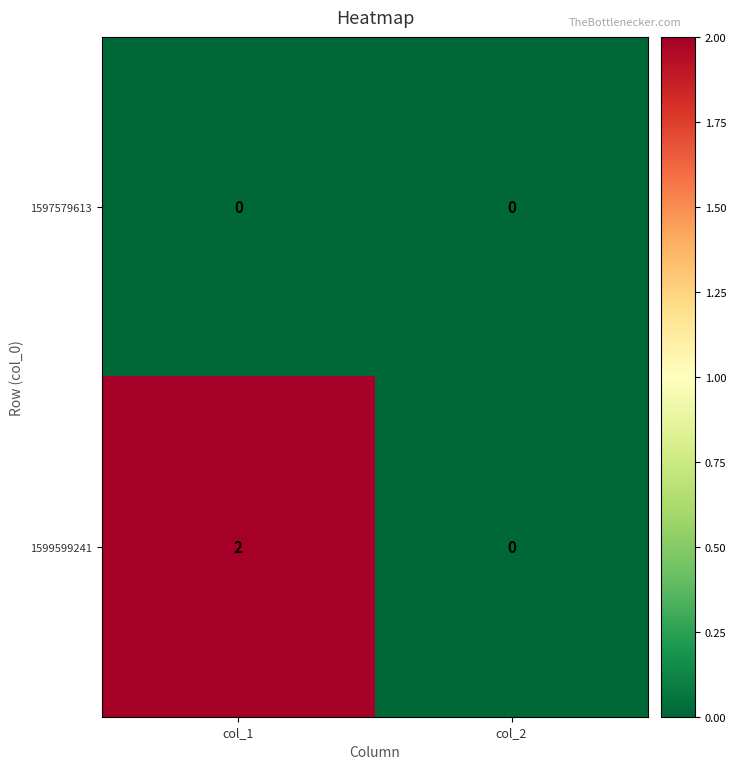

Between col_1 and col_2, which series saw the biggest shift?

1599599241